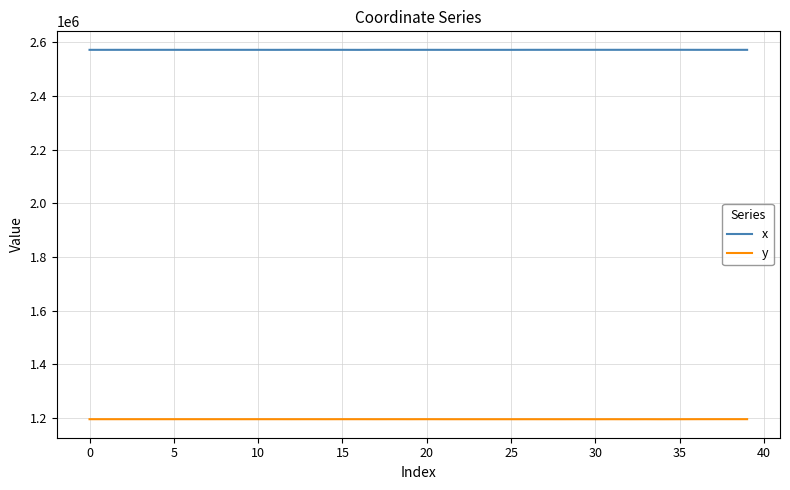

List the series in order of their overall mean, highest first.

x, y